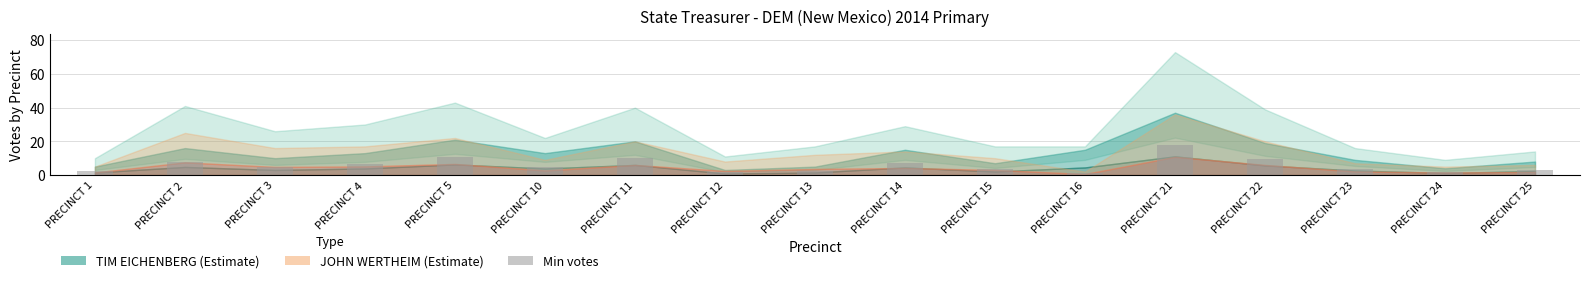

Which label corresponds to the largest value in the chart?

PRECINCT 21